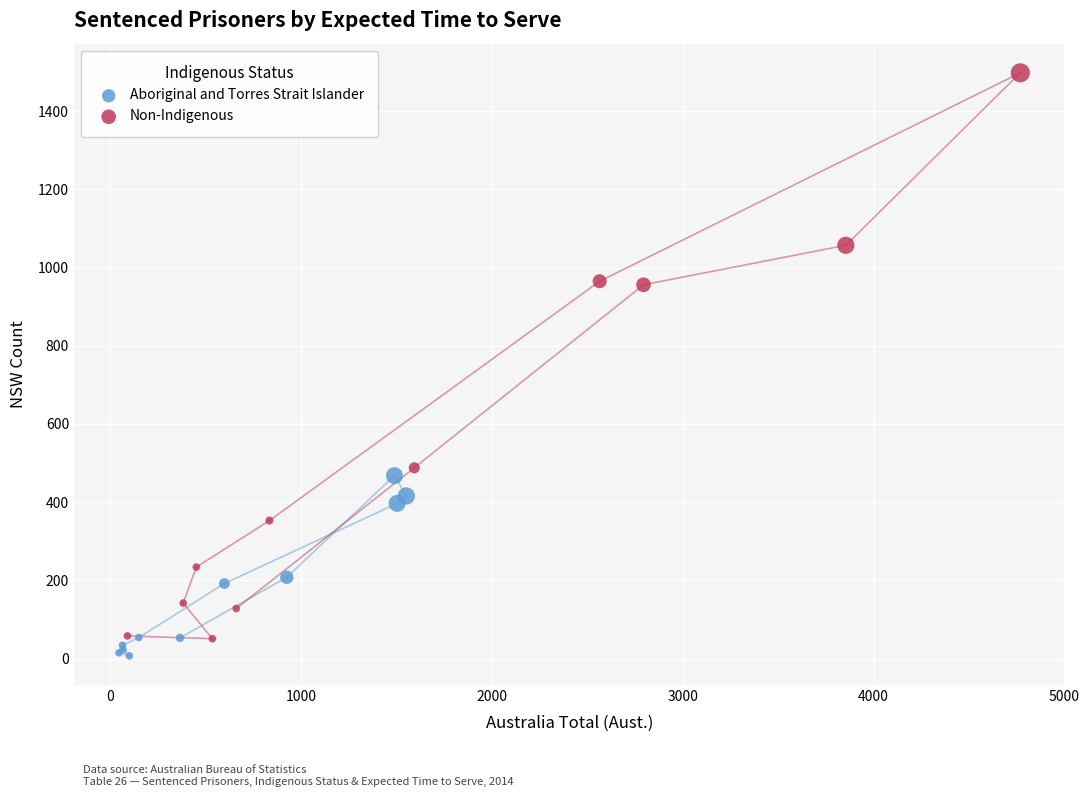

Which series contains the lowest Y value?

Aboriginal and Torres Strait Islander